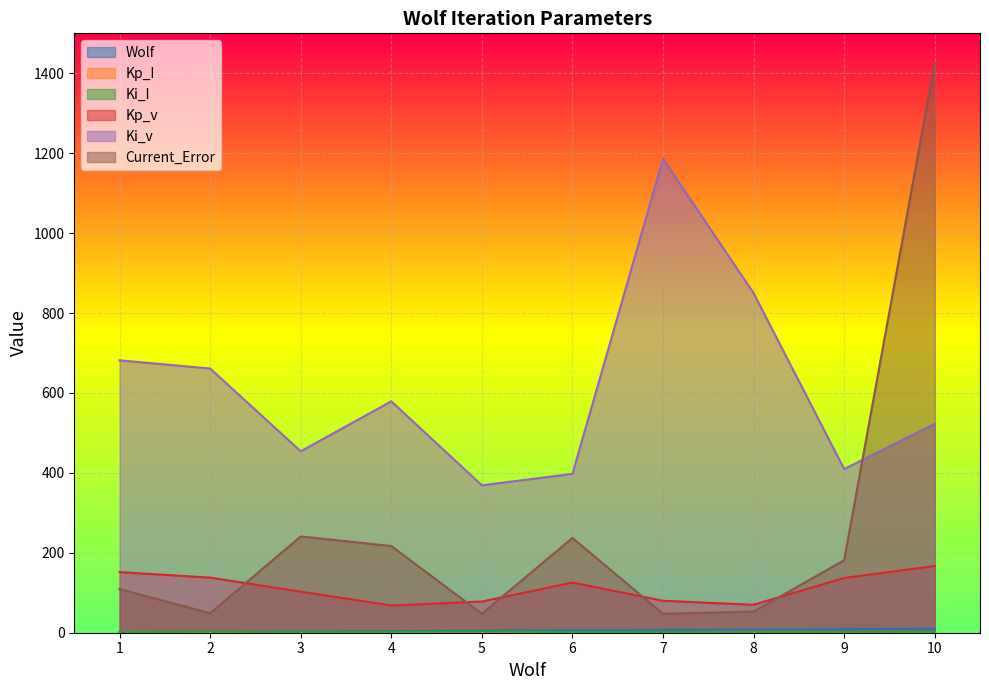

What is the value of the Ki_v point at the 4th from the left?

579.1